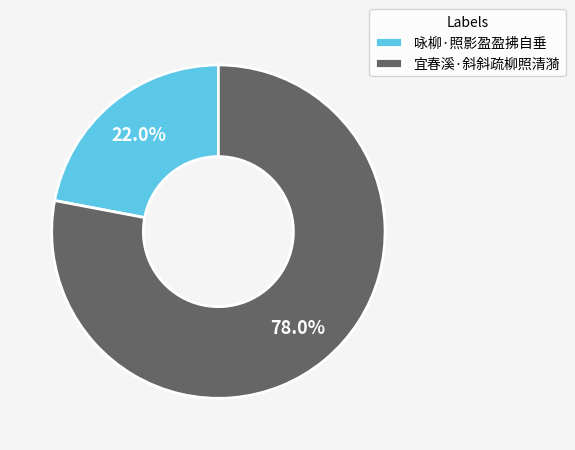

To the nearest percent, what is the average slice percentage?

50%